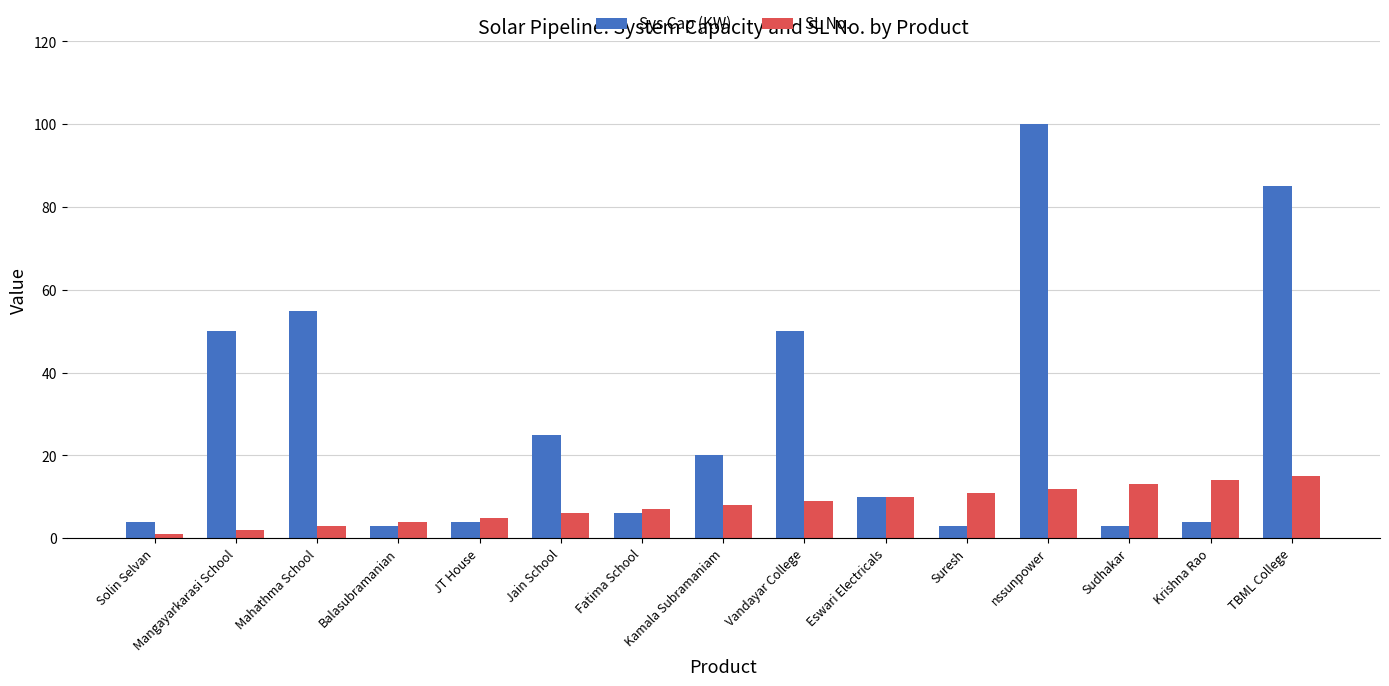

What is the difference between the highest and lowest values at nssunpower?

88